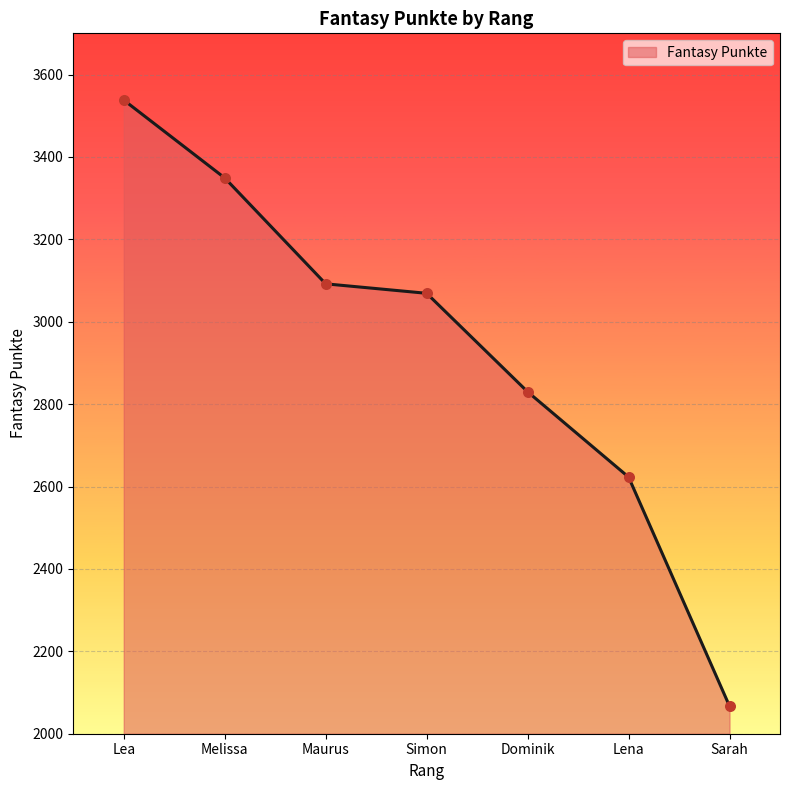

What is the change in value from Dominik to Sarah?

-763